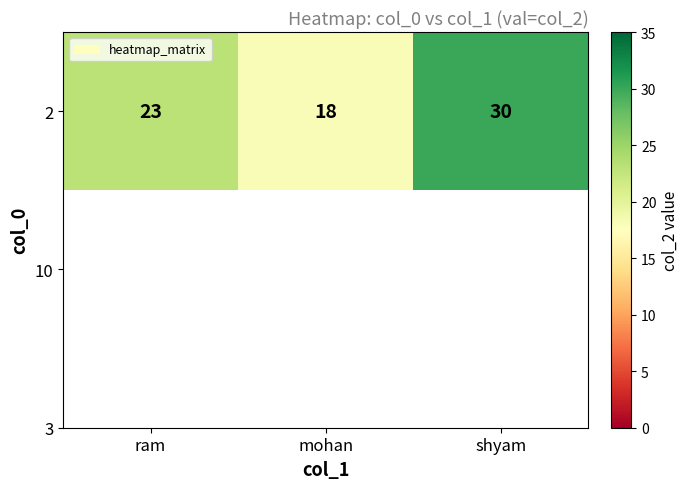

Rank the categories by value from highest to lowest.

shyam, ram, mohan